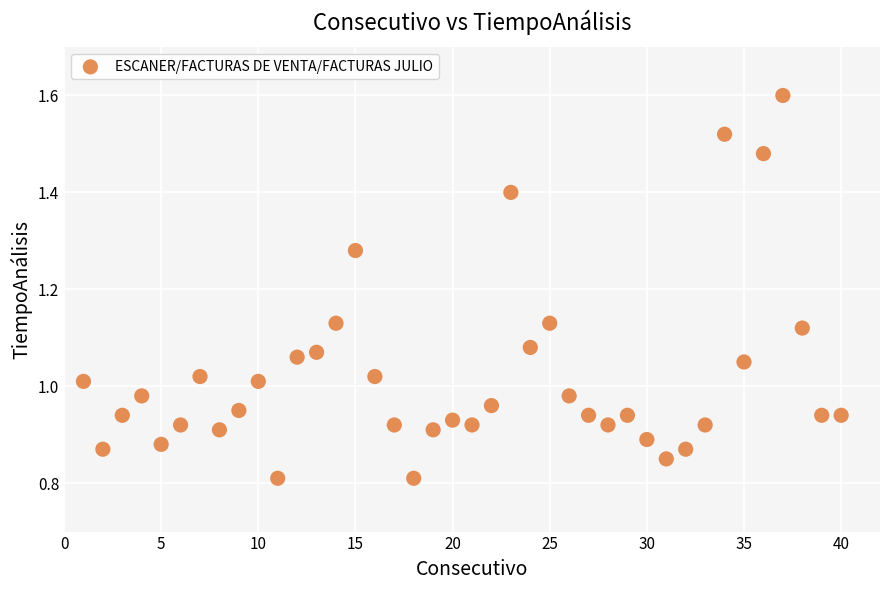

Count the number of points in this scatter plot.

40